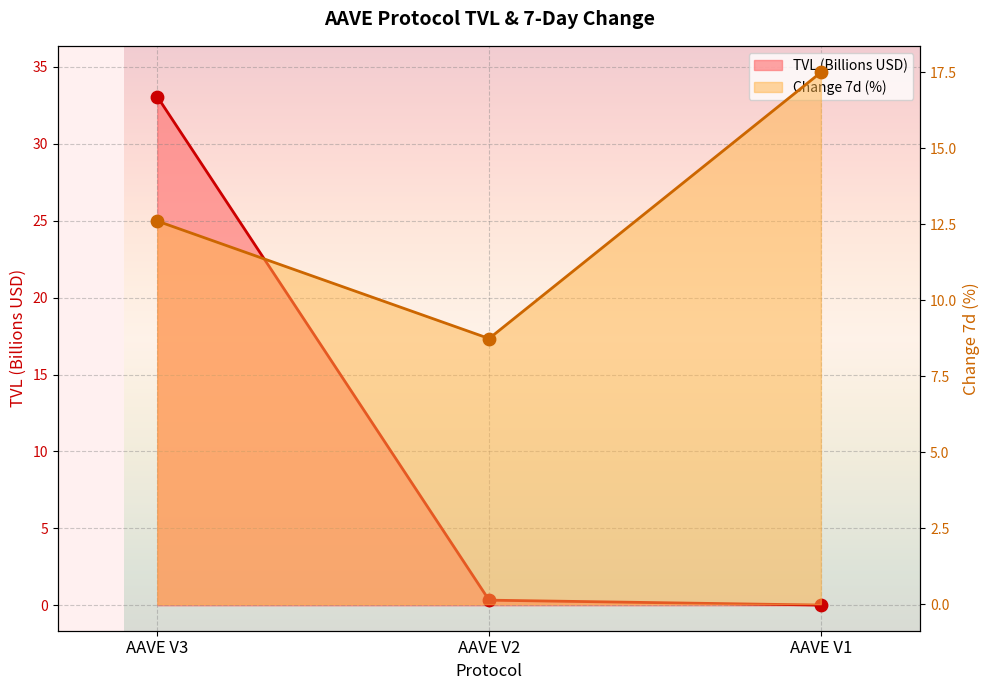

Is the value of TVL (Billions) at AAVE V1 greater than the value of Change 7d (%) at AAVE V3?

No